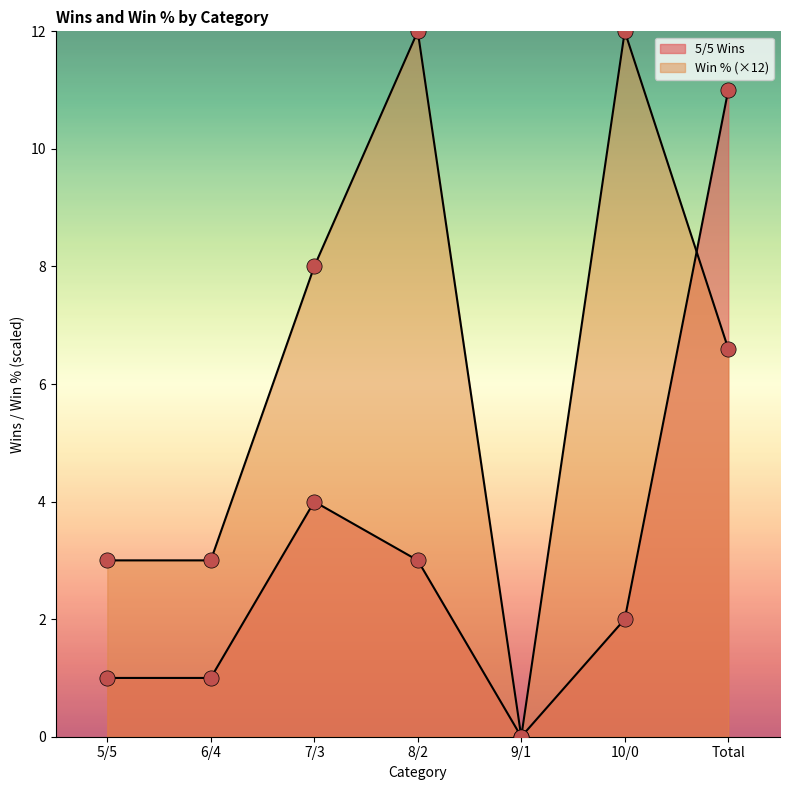

Which series has the largest total across all categories?

Win %